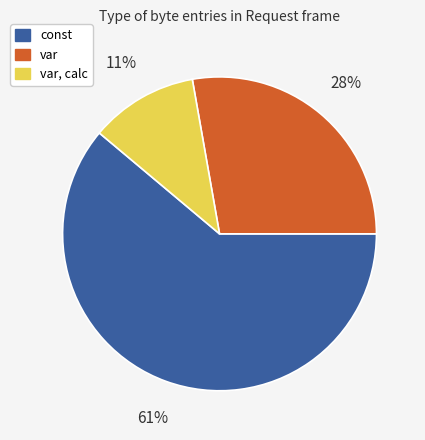

Does any single category account for the majority?

Yes